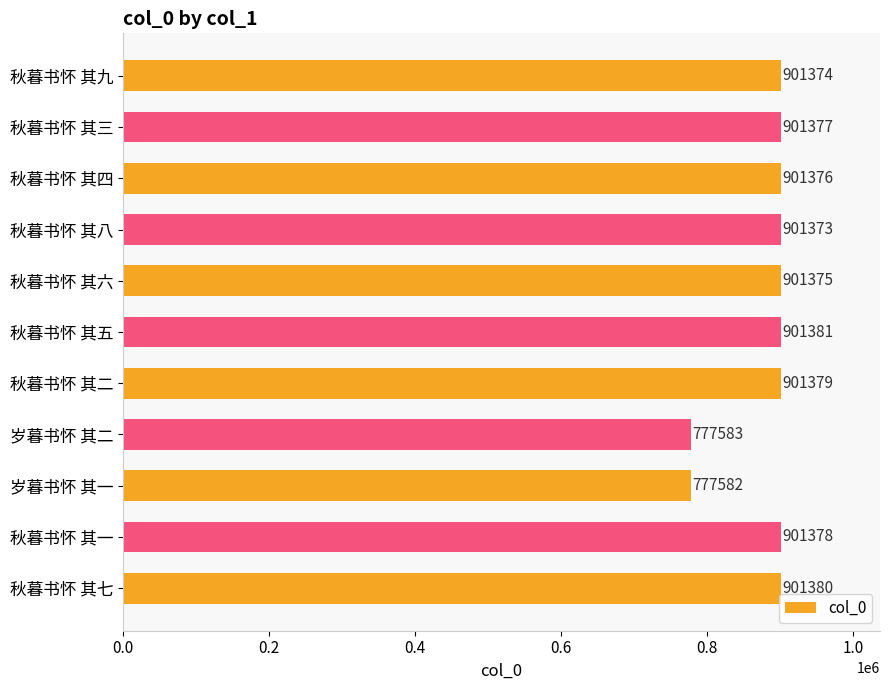

How many series are shown in this chart?

1